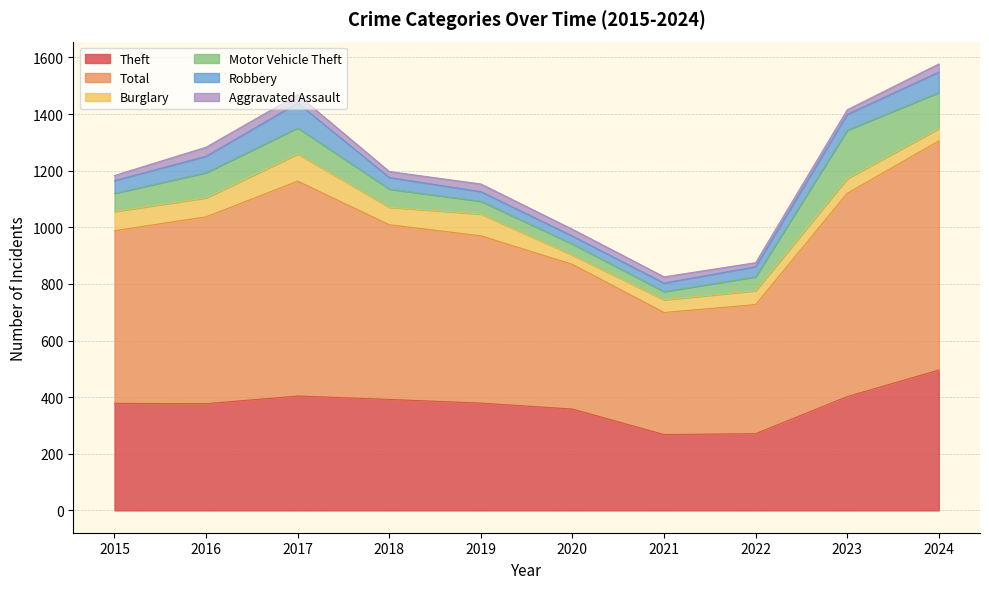

The value of Total at 2015 is 861. True or false?

False